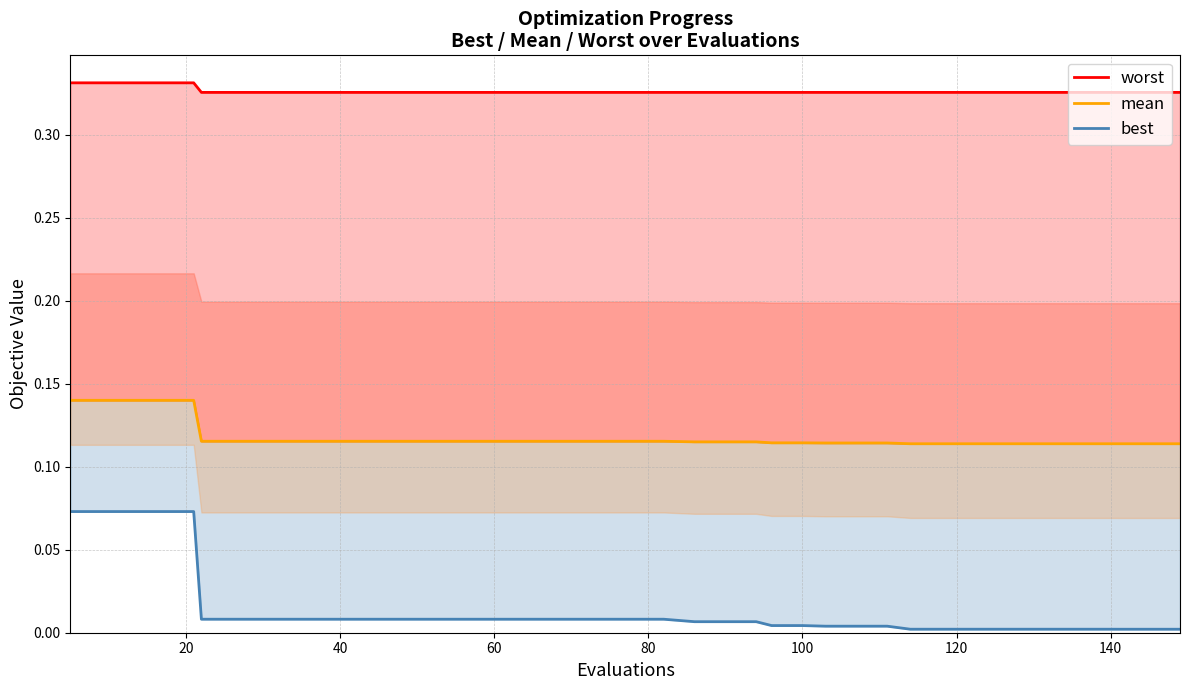

What is the minimum value for mean?

0.1